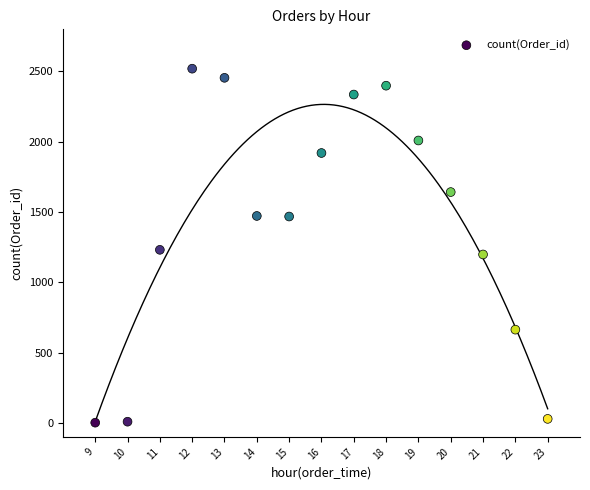

What is the range of X values (max minus min)?

14